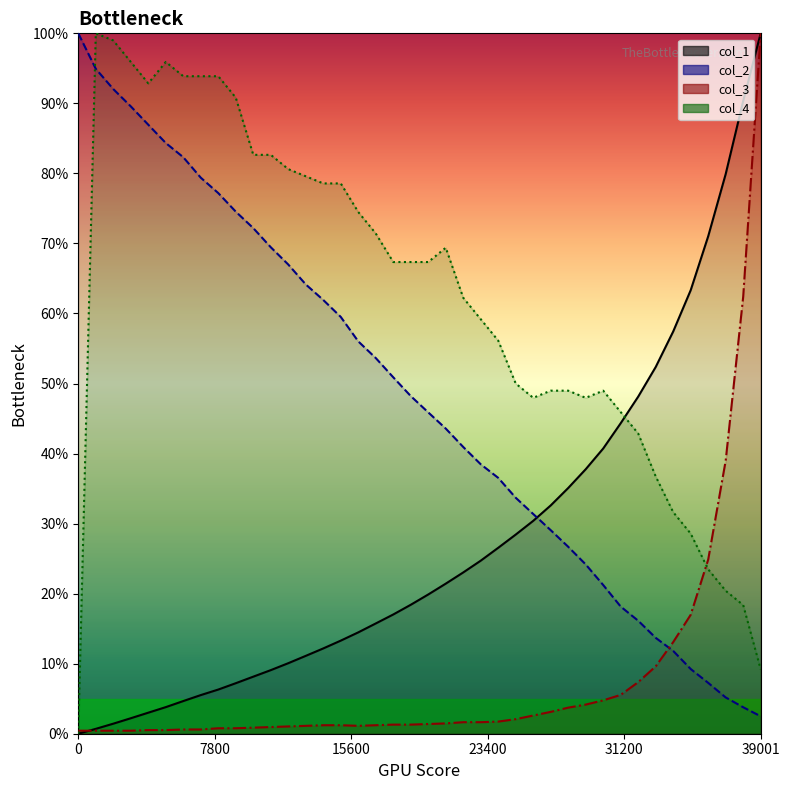

The value of col_2 at 23001 is 54.8. True or false?

False